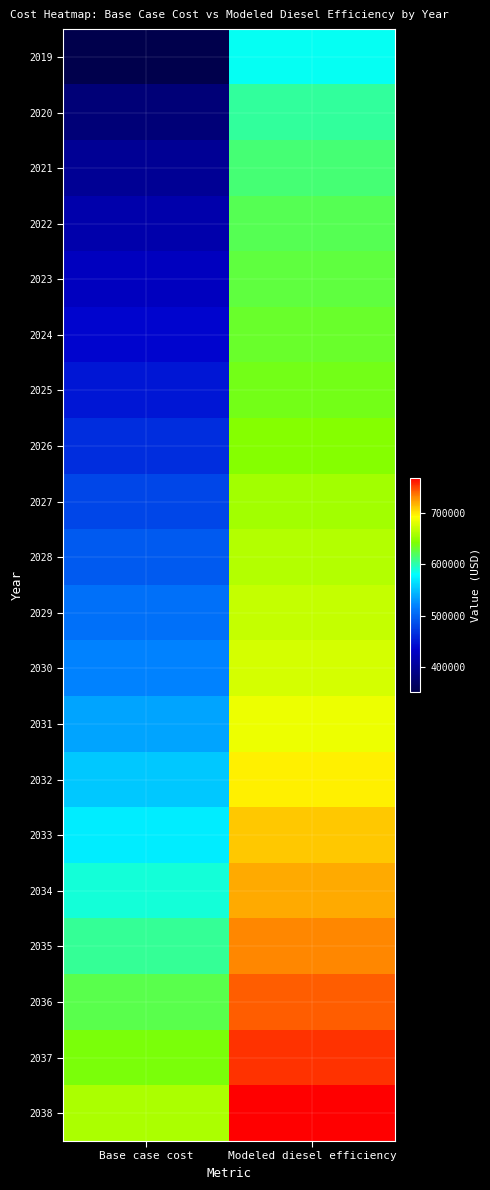

How many series are shown in this chart?

20